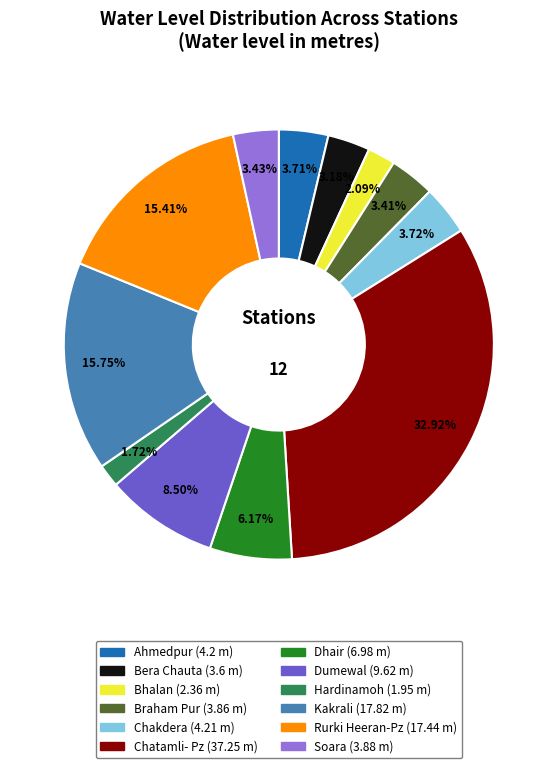

True or false: Braham Pur accounts for 3% of the total.

True